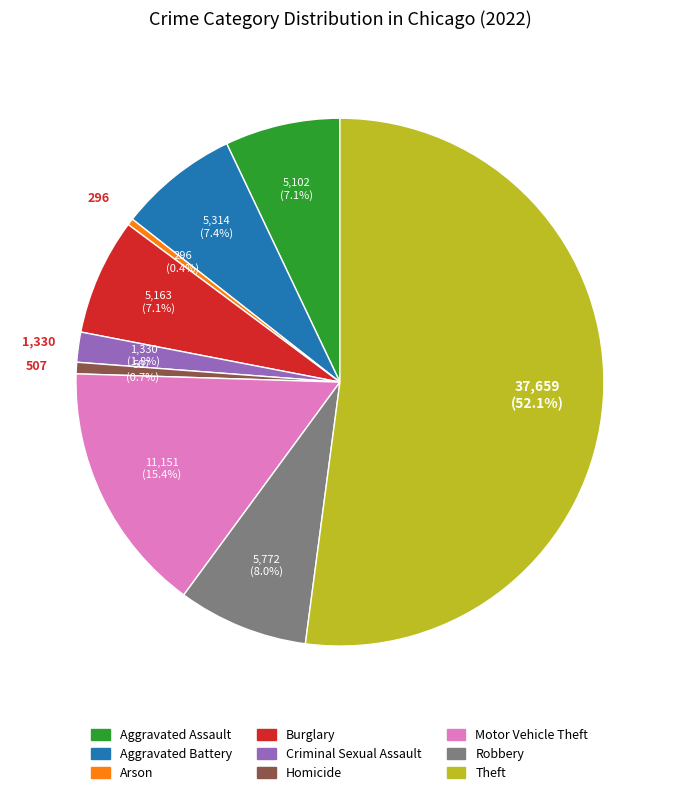

Which category has the biggest portion of the pie?

Theft